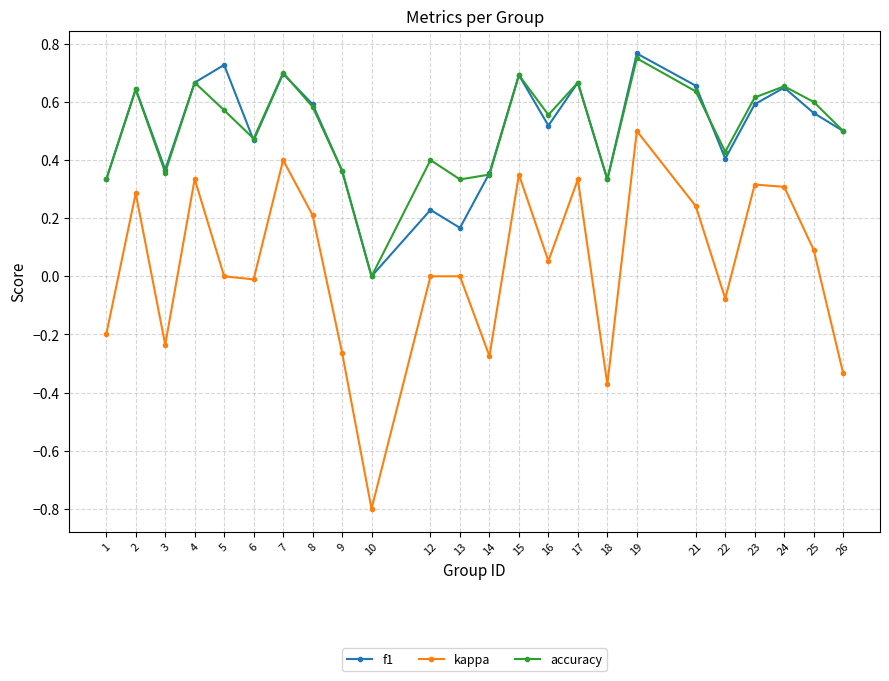

At which label does kappa first exceed 0?

2